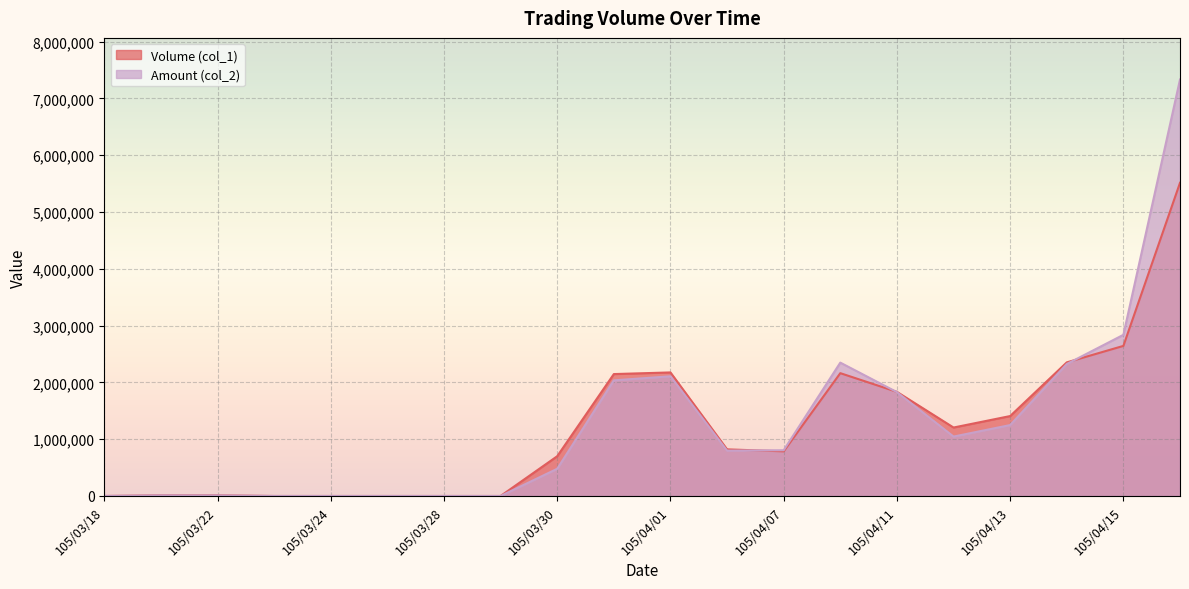

Rank the categories by Amount (col_2) value from highest to lowest.

105/04/18, 105/04/15, 105/04/08, 105/04/14, 105/04/01, 105/03/31, 105/04/11, 105/04/13, 105/04/12, 105/04/07, 105/04/06, 105/03/30, 105/03/21, 105/03/22, 105/03/18, 105/03/23, 105/03/24, 105/03/25, 105/03/28, 105/03/29